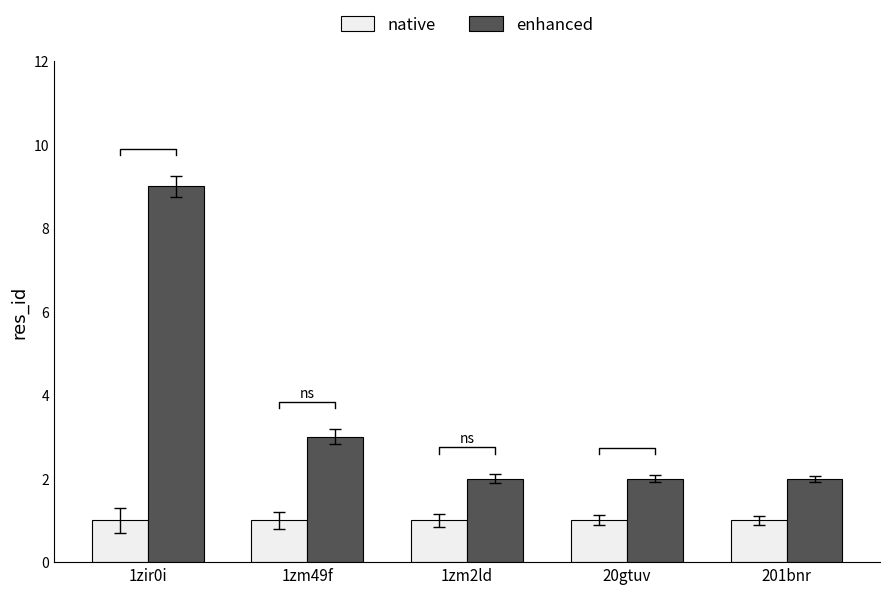

Is the value of enhanced at 201bnr greater than the value of native at 1zir0i?

Yes